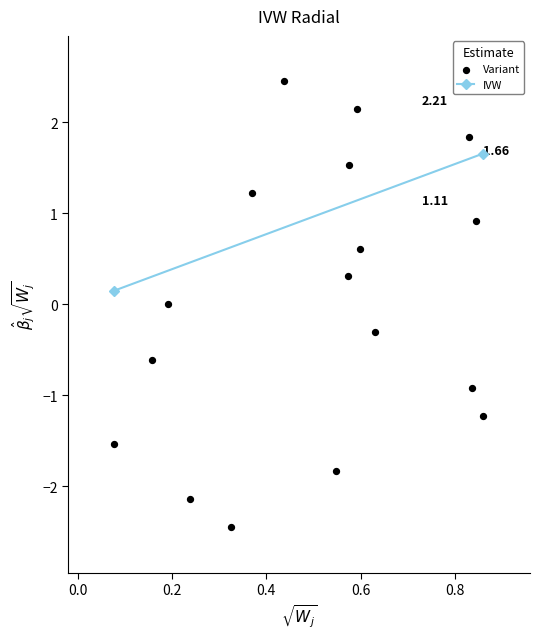

What is the range of X values (max minus min)?

0.8